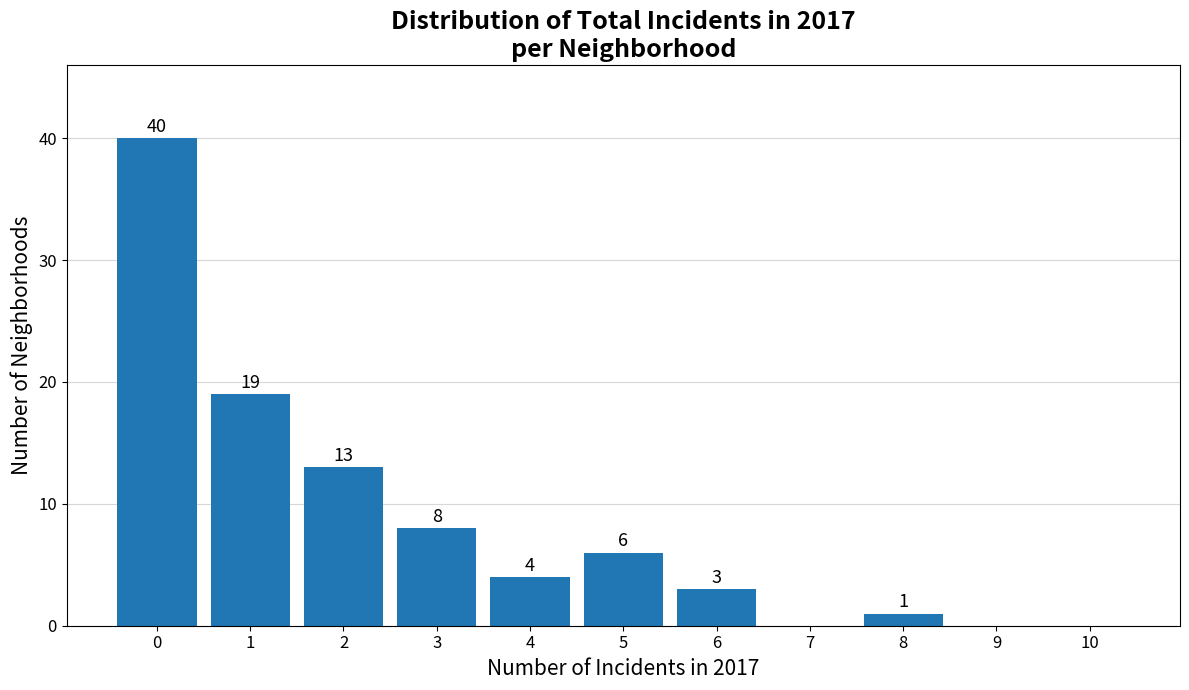

Reading left to right, what are all the values shown in this chart?

0=40	1=19	2=13	3=8	4=4	5=6	6=3	7=0	8=1	9=0	10=0